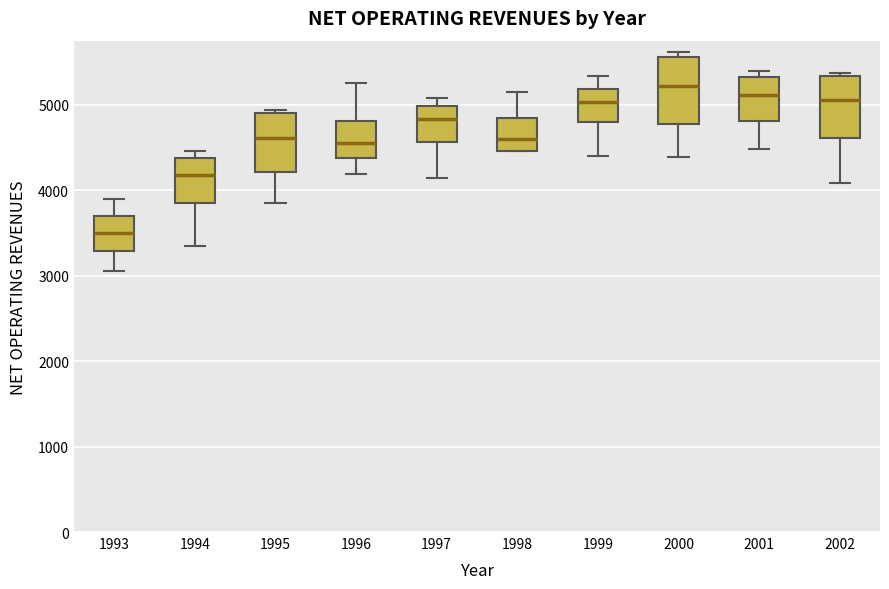

Reading left to right, transcribe this box plot: for each box, give where its median line is, the range the box spans, and where its two whiskers end, as read against the y-axis. The values are not printed on the chart, so give them approximately, as read against the axis.

1993: median 3500, box 3300 to 3700, whiskers 3100 to 3900
1994: median 4200, box 3900 to 4400, whiskers 3400 to 4500
1995: median 4600, box 4200 to 4900, whiskers 3900 to 4900 (just above the box's upper edge)
1996: median 4500, box 4400 to 4800, whiskers 4200 to 5300
1997: median 4800, box 4600 to 5000, whiskers 4100 to 5100
1998: median 4600, box 4500 to 4800, whiskers 4500 to 5200
1999: median 5000, box 4800 to 5200, whiskers 4400 to 5300
2000: median 5200, box 4800 to 5600, whiskers 4400 to 5600 (just above the box's upper edge)
2001: median 5100, box 4800 to 5300, whiskers 4500 to 5400
2002: median 5100, box 4600 to 5300, whiskers 4100 to 5400